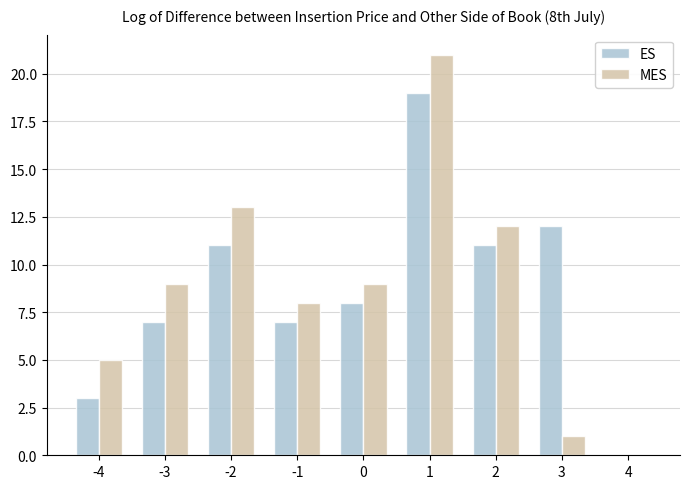

Reading right to left, extract all data points from this chart.

ES: 0	12	11	19	8	7	11	7	3
MES: 0	1	12	21	9	8	13	9	5